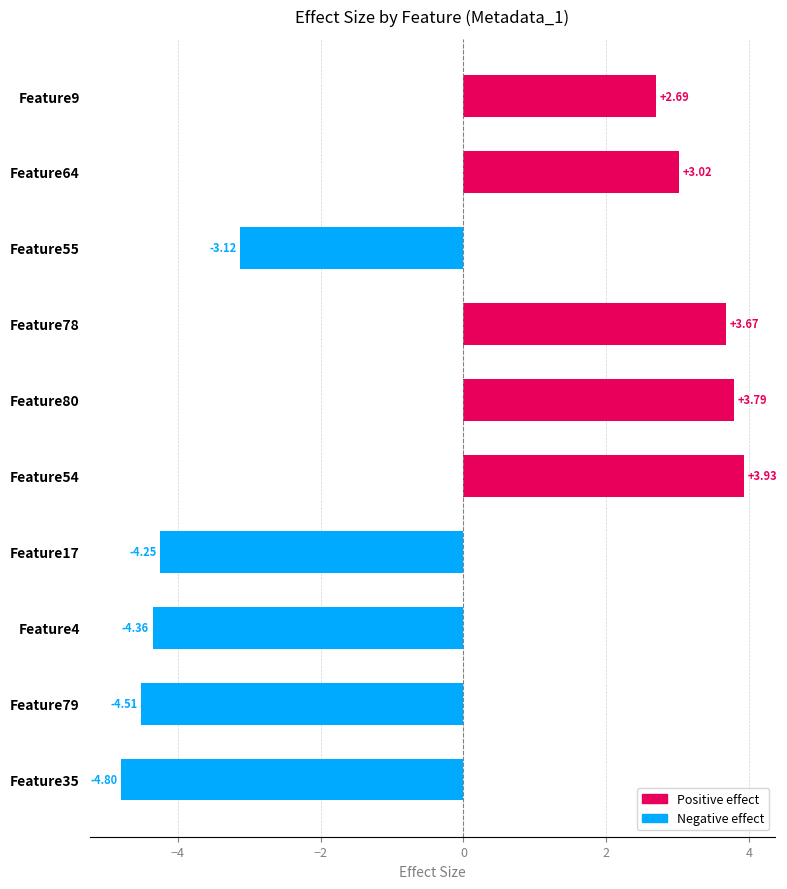

What is the difference between the maximum and minimum values?

8.7